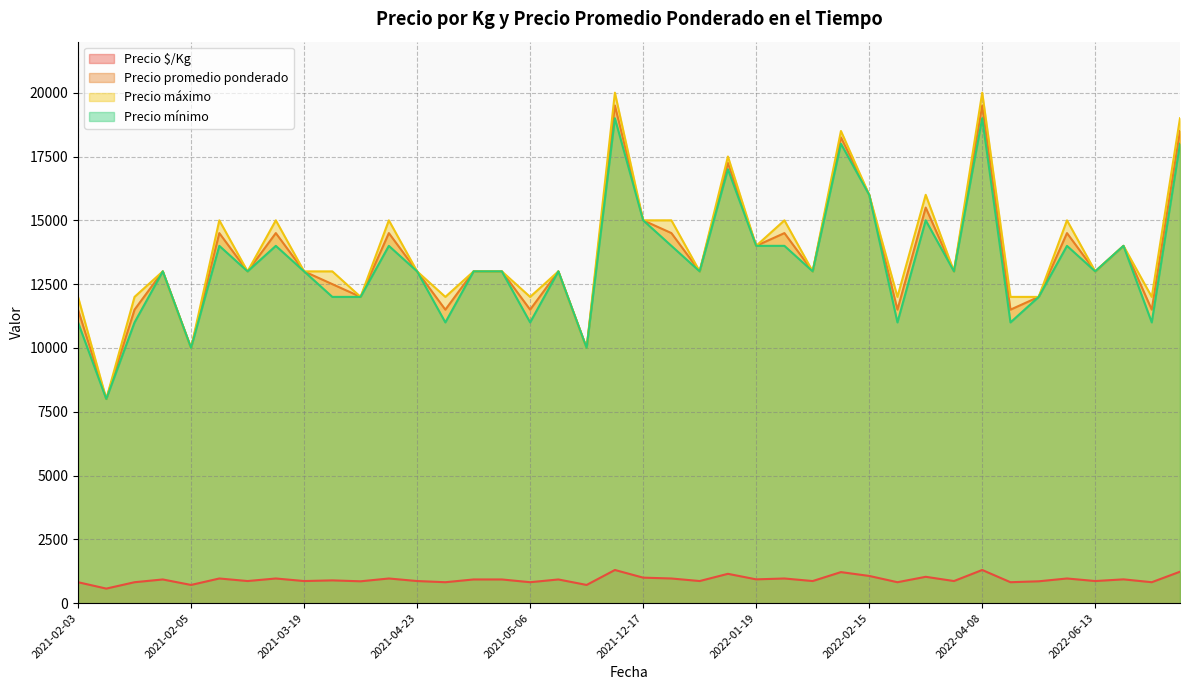

At how many categories does at least one series exceed 19498?

2